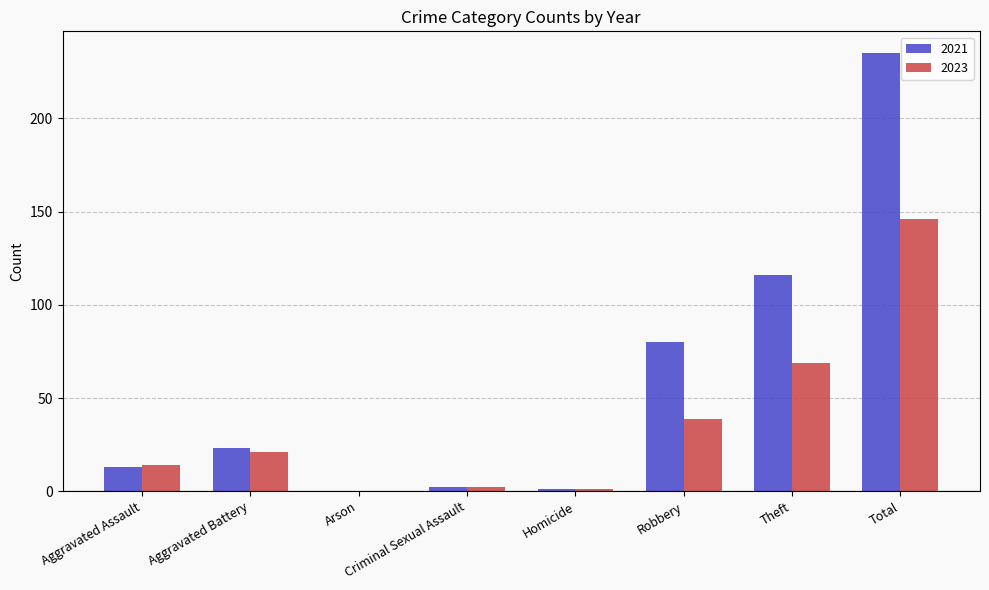

Which category has the highest value in the 2023 series?

Total